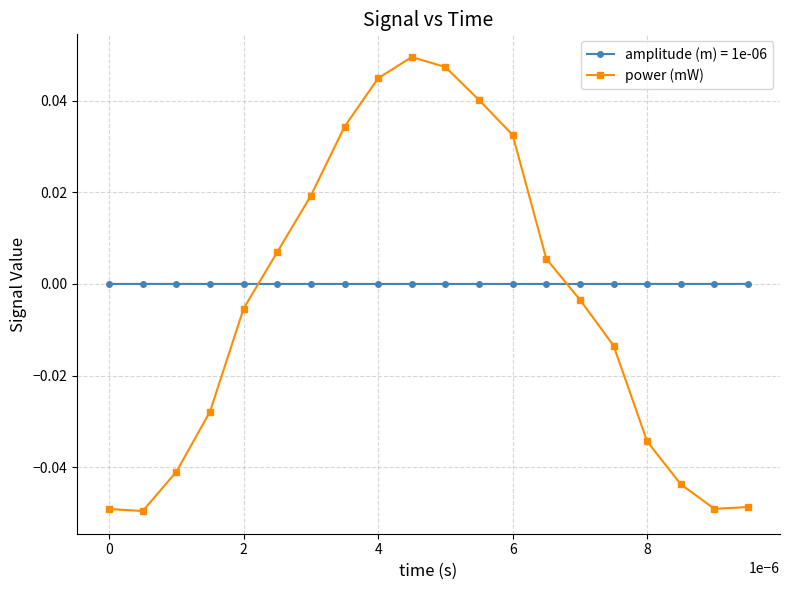

Is this an area chart (filled region under the line)?

No